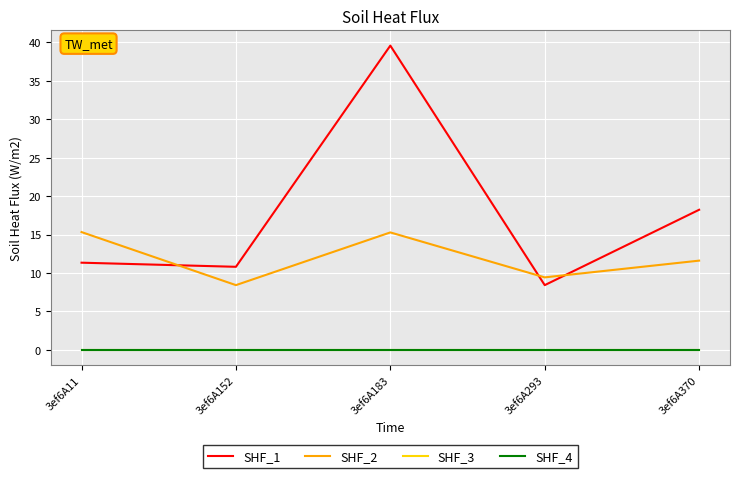

List the series in order of their peak value, highest first.

SHF_1, SHF_2, SHF_3, SHF_4